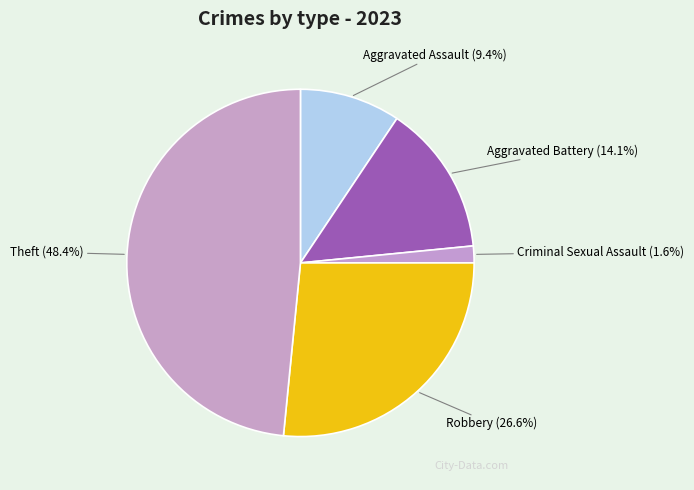

Is there a majority slice in this chart?

No